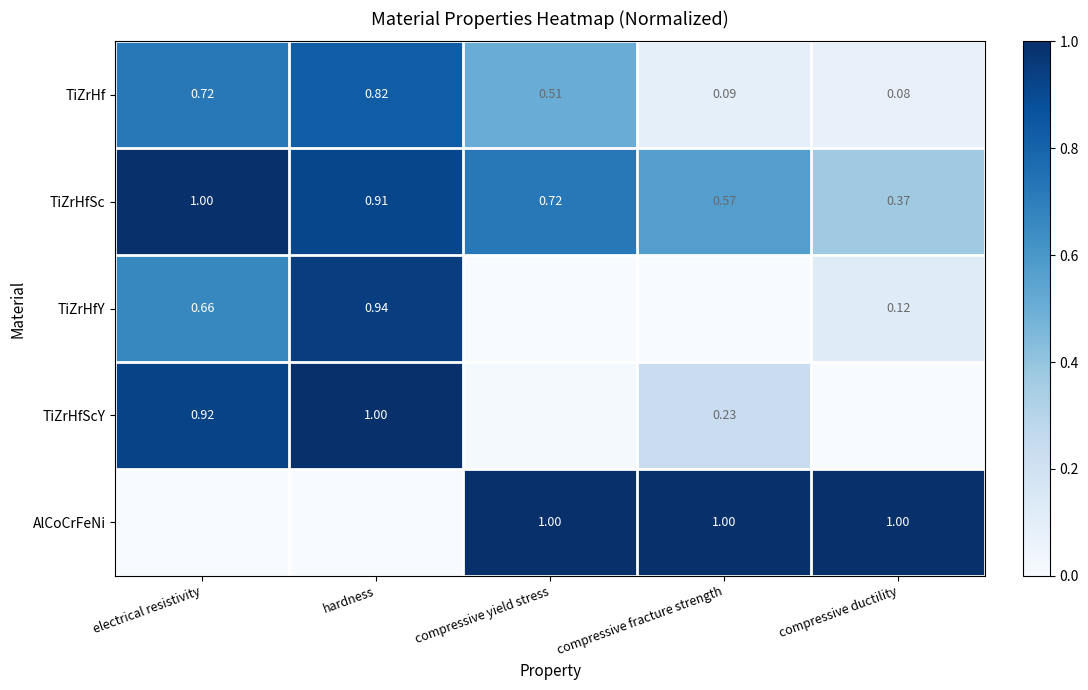

List the labels in order of TiZrHfSc value, largest first.

electrical resistivity, hardness, compressive yield stress, compressive fracture strength, compressive ductility